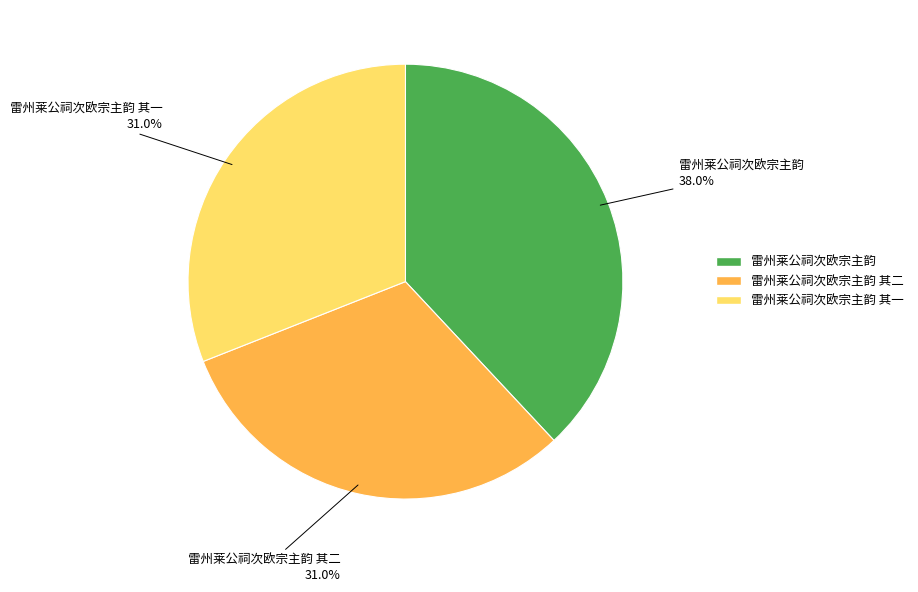

Is there a majority slice in this chart?

No